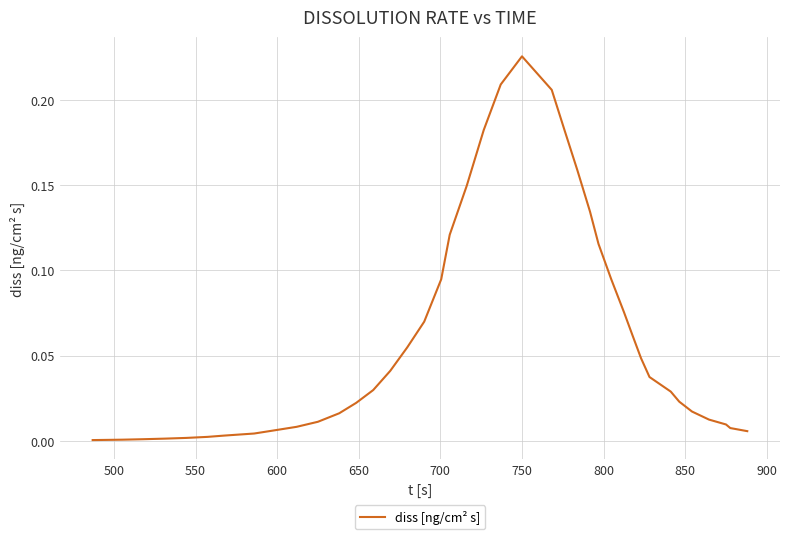

What is the difference between the maximum and minimum values?

0.2